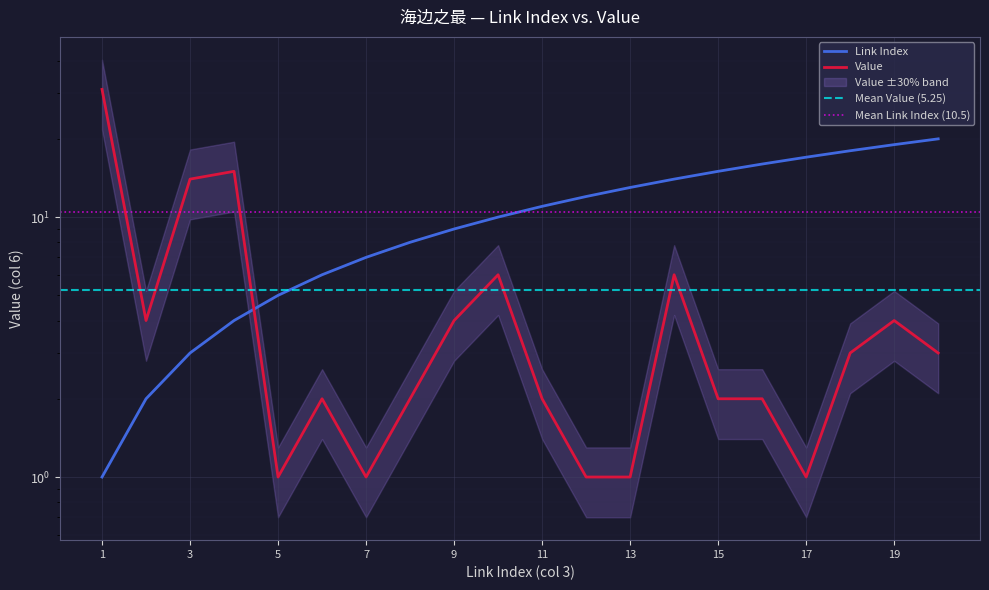

Reading left to right, list all the values displayed in this chart.

Link Index: 1=1	2=2	3=3	4=4	5=5	6=6	7=7	8=8	9=9	10=10	11=11	12=12	13=13	14=14	15=15	16=16	17=17	18=18	19=19	20=20
Value: 1=31	2=4	3=14	4=15	5=1	6=2	7=1	8=2	9=4	10=6	11=2	12=1	13=1	14=6	15=2	16=2	17=1	18=3	19=4	20=3